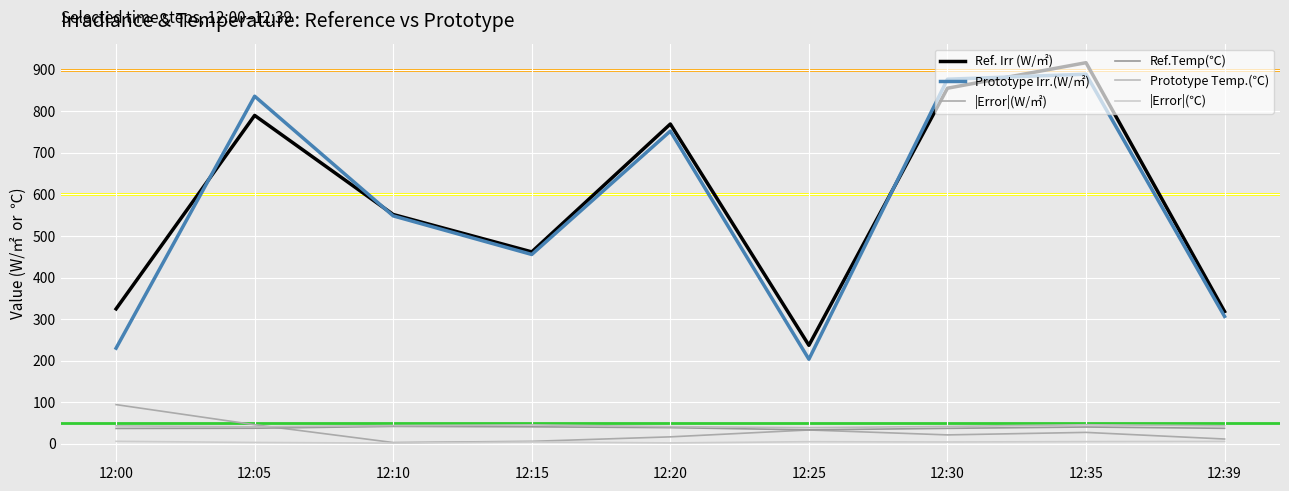

Reading left to right, what are all the values shown in this chart?

Ref. Irr (W/㎡): 12:00=324.7	12:05=789.9	12:10=551.6	12:15=461.7	12:20=769.2	12:25=237.1	12:30=855.3	12:35=916.7	12:39=318.3
Prototype Irr.(W/㎡): 12:00=230.2	12:05=836.1	12:10=548.3	12:15=455.5	12:20=752.2	12:25=203.6	12:30=877.0	12:35=889.0	12:39=306.6
|Error|(W/㎡): 12:00=94.5	12:05=46.2	12:10=3.3	12:15=6.2	12:20=17.0	12:25=33.5	12:30=21.7	12:35=27.7	12:39=11.8
Ref.Temp(℃): 12:00=37.2	12:05=37.7	12:10=42.1	12:15=41.1	12:20=39.1	12:25=33.8	12:30=37.4	12:35=40.6	12:39=37.5
Prototype Temp.(℃): 12:00=43.4	12:05=41.2	12:10=44.0	12:15=45.7	12:20=41.5	12:25=39.1	12:30=42.0	12:35=46.1	12:39=43.5
|Error|(℃): 12:00=6.2	12:05=3.5	12:10=1.9	12:15=4.6	12:20=2.4	12:25=5.3	12:30=4.6	12:35=5.5	12:39=6.0